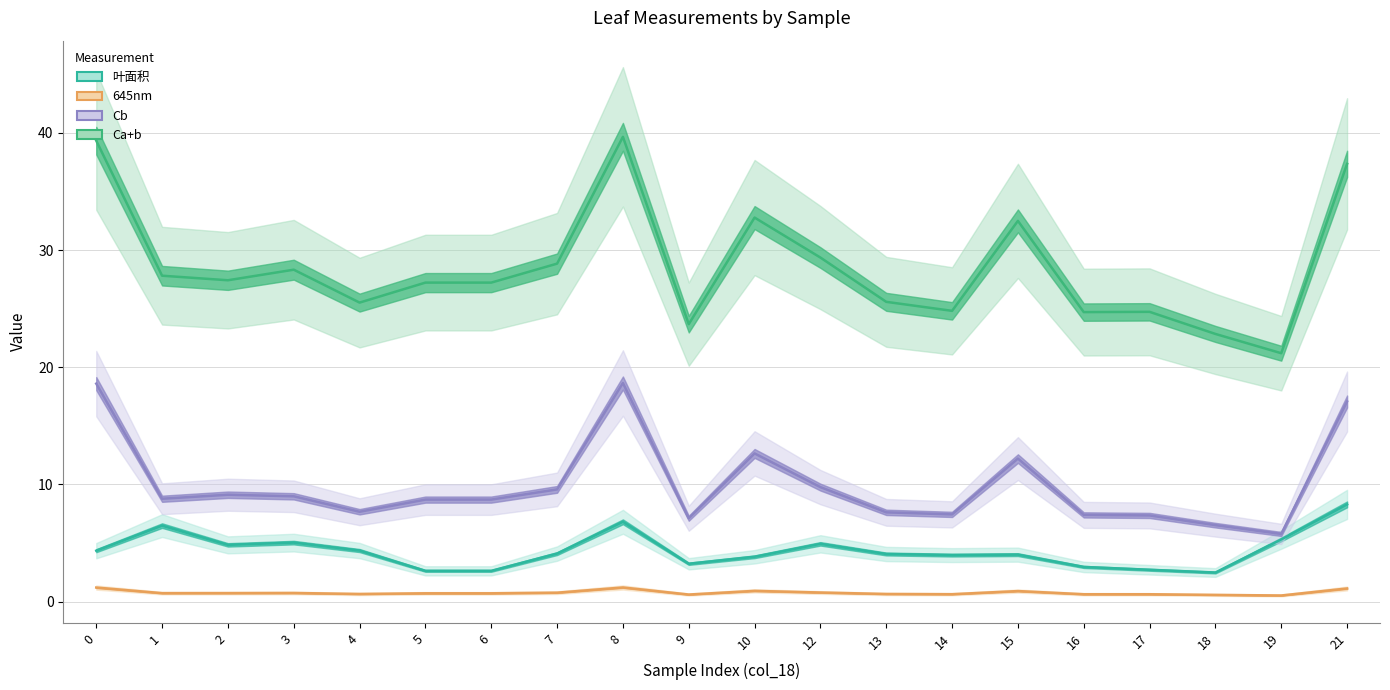

True or false: Ca+b and Cb cross at least once.

False